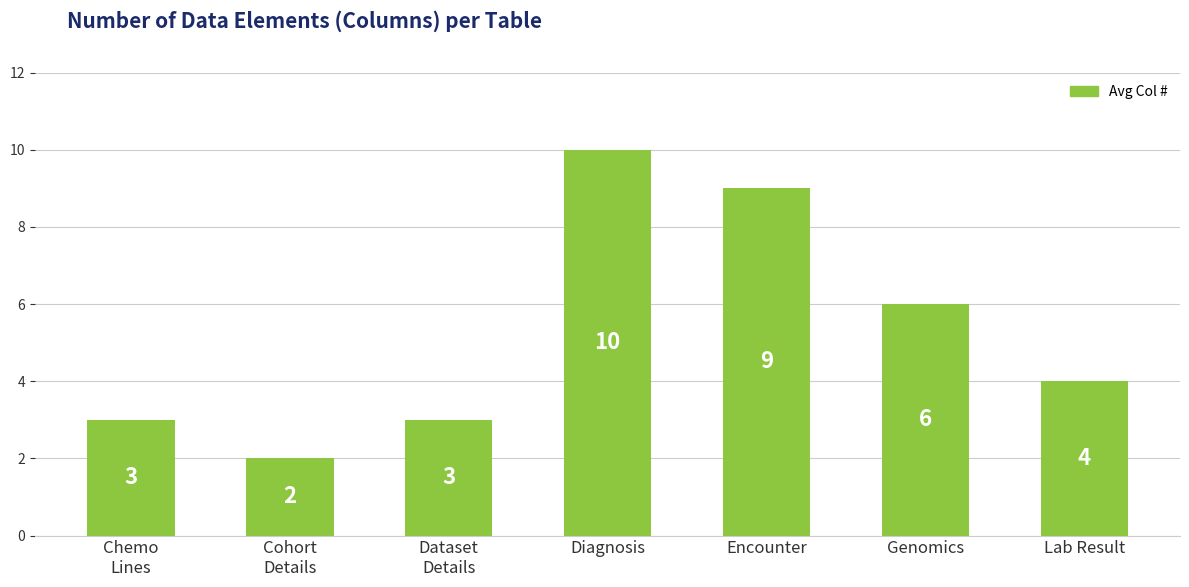

What is the difference between the second highest and minimum values?

7